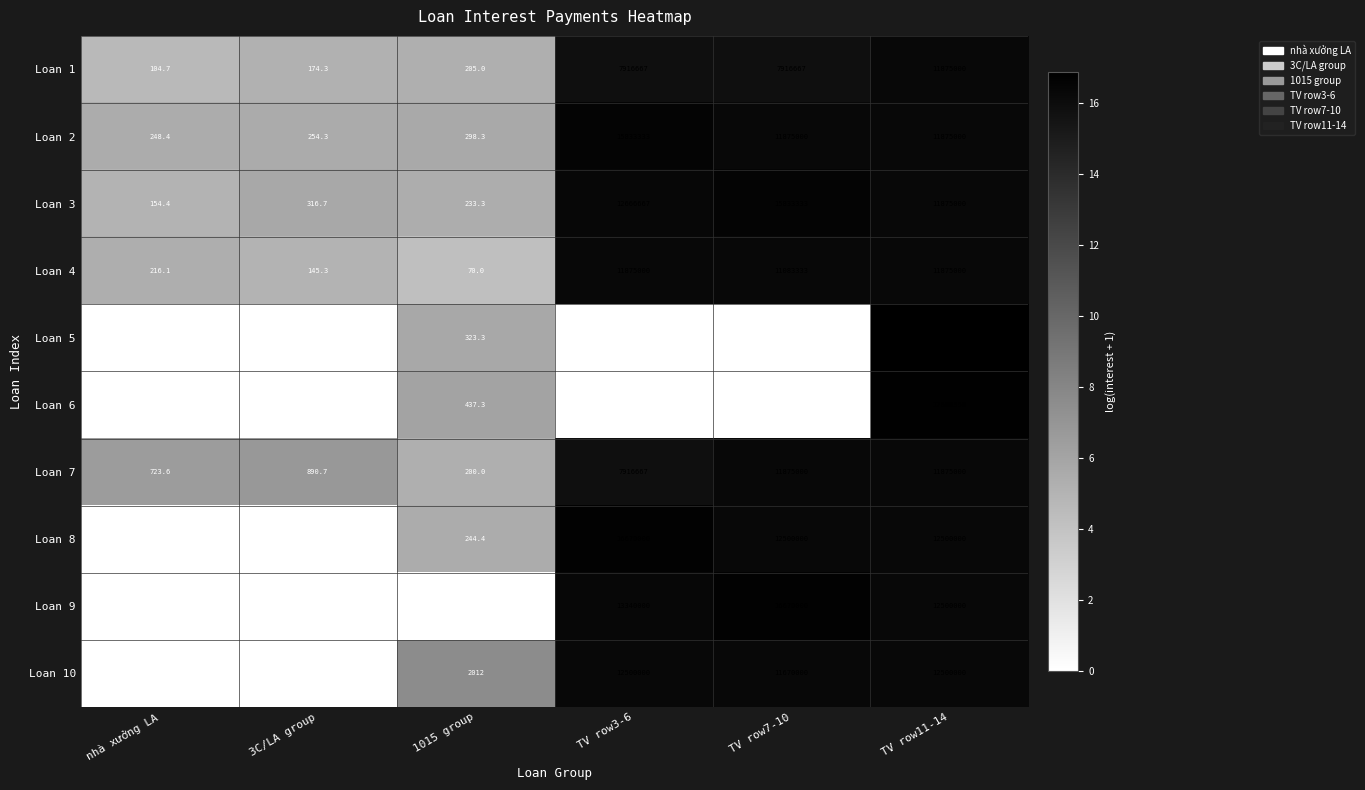

How many data points in Loan 7 are less than 7916667?

3